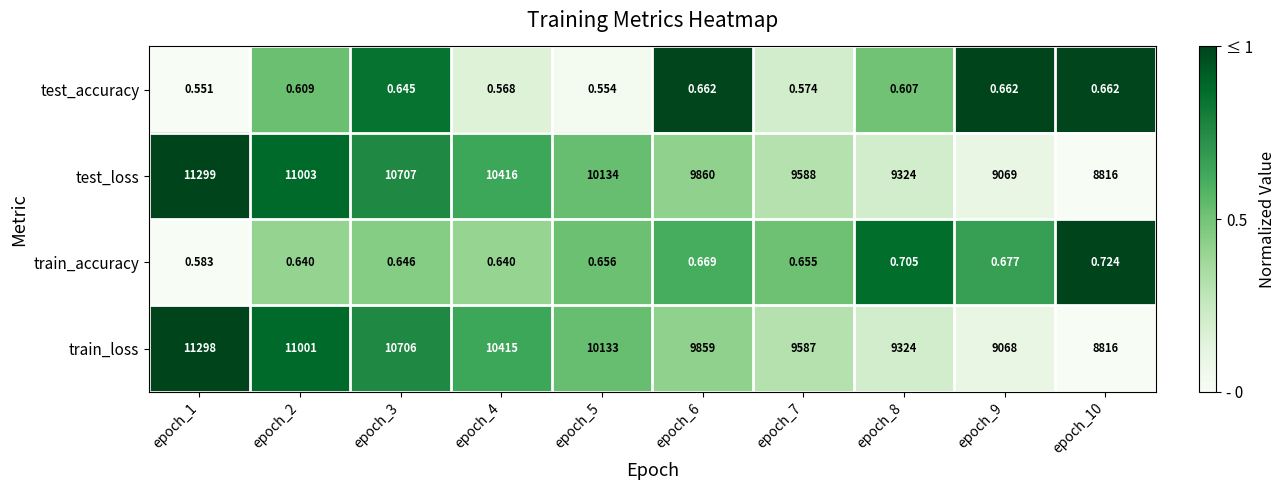

What is the difference between the highest and lowest values at epoch_5?

10133.4